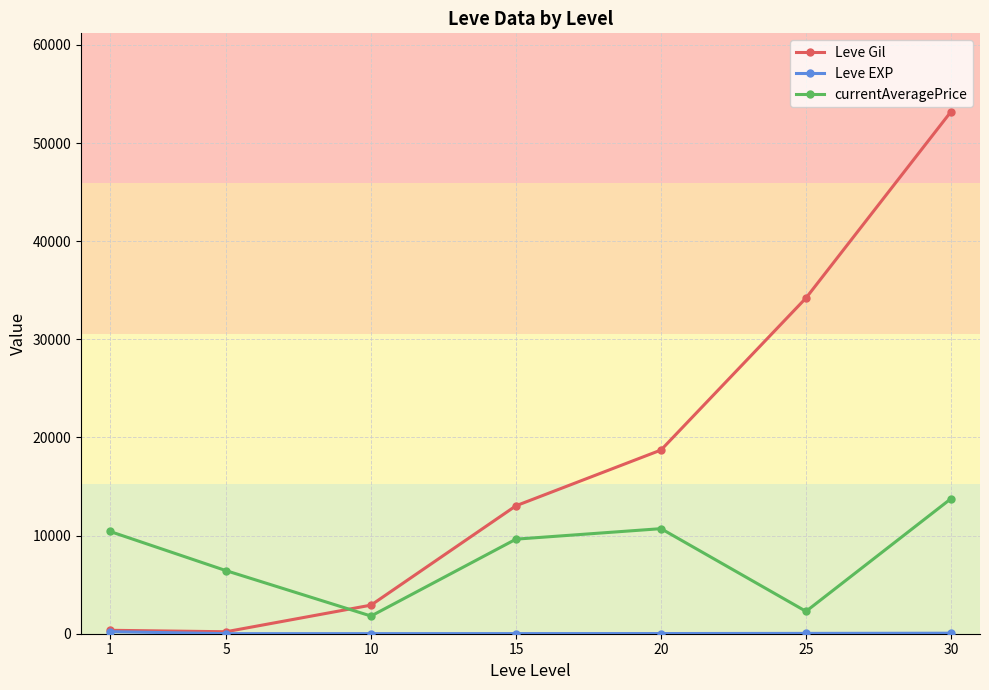

How many distinct data groups are displayed?

3